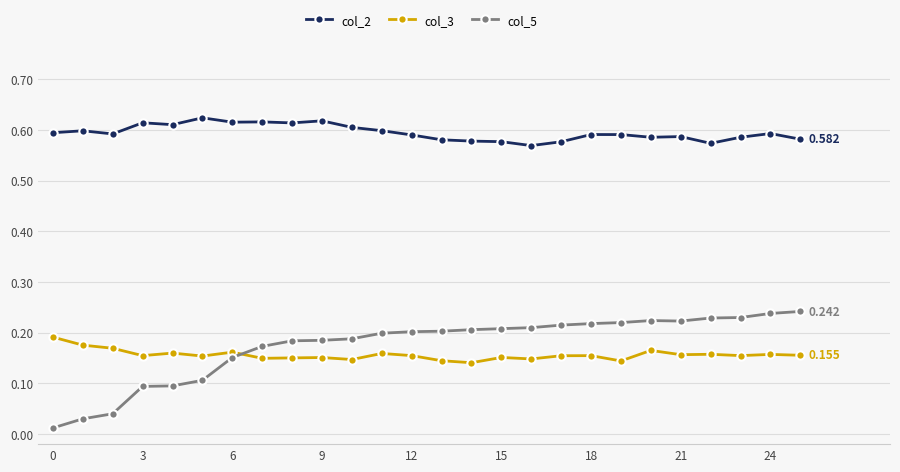

True or false: col_3 and col_2 intersect in this chart.

False